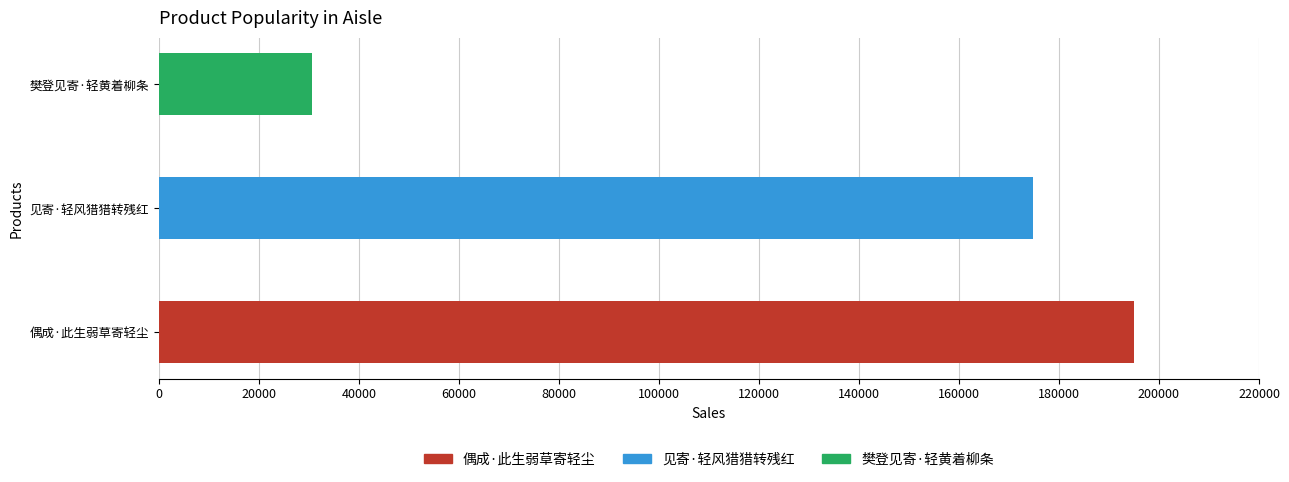

What is the average value?

133488